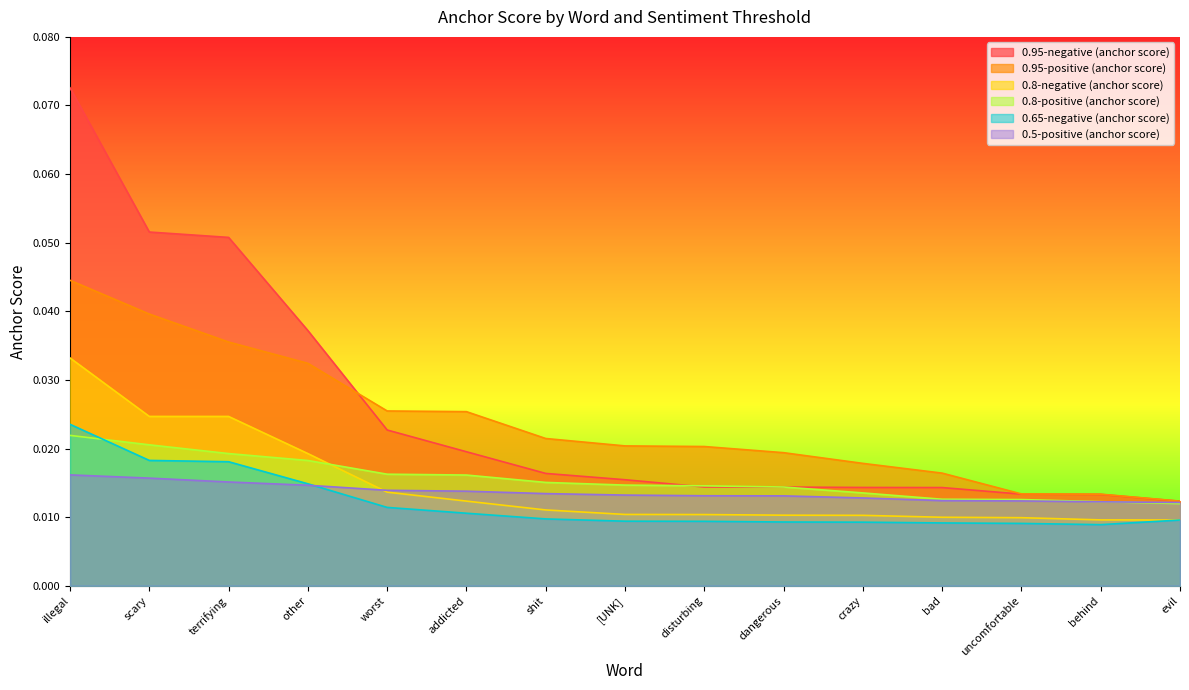

At how many categories does at least one series exceed 0?

15